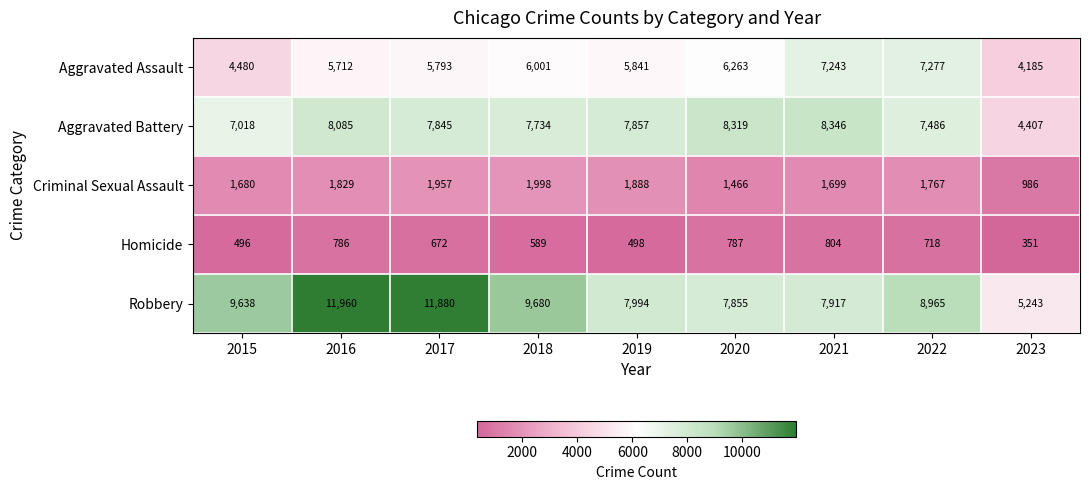

At which label does Homicide reach its minimum?

2023